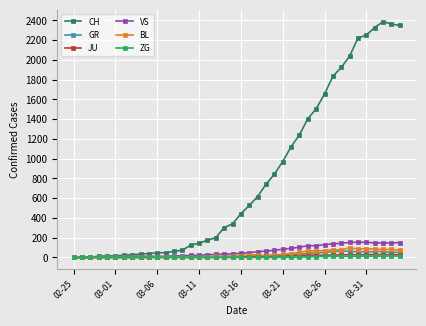

What is the greatest value displayed?

2387